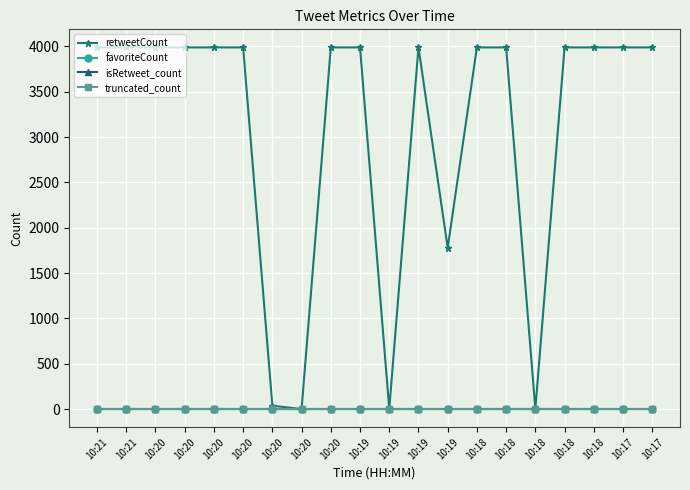

Rank the series at 10:18 from lowest to highest value.

favoriteCount, truncated_count, isRetweet_count, retweetCount